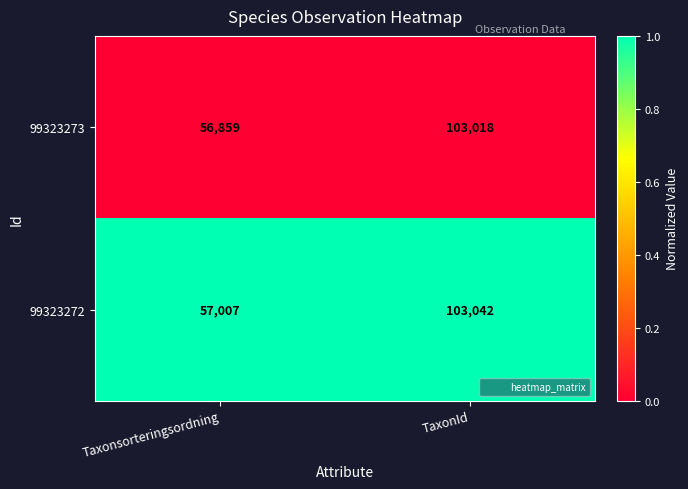

What is the difference between the highest and lowest values at Taxonsorteringsordning?

148